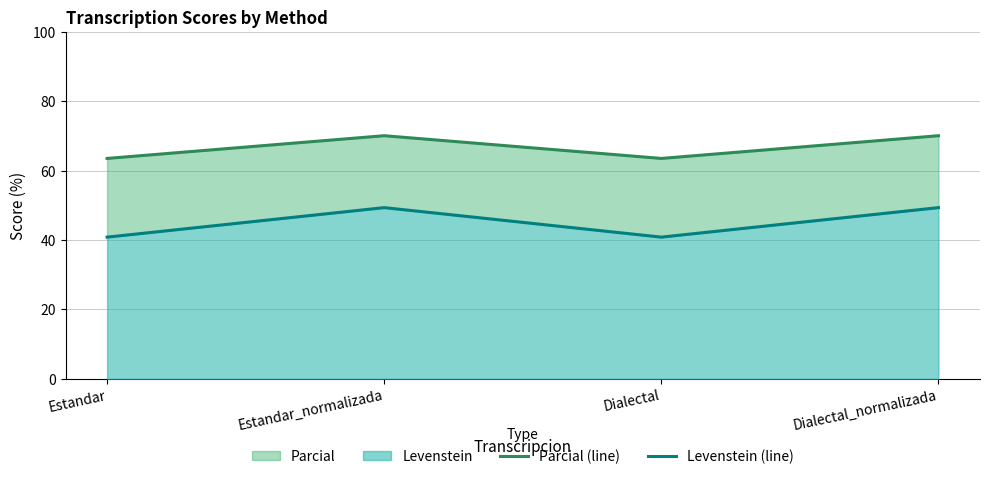

The Levenstein (line) series shows 11.0 at Estandar_normalizada. True or false?

False